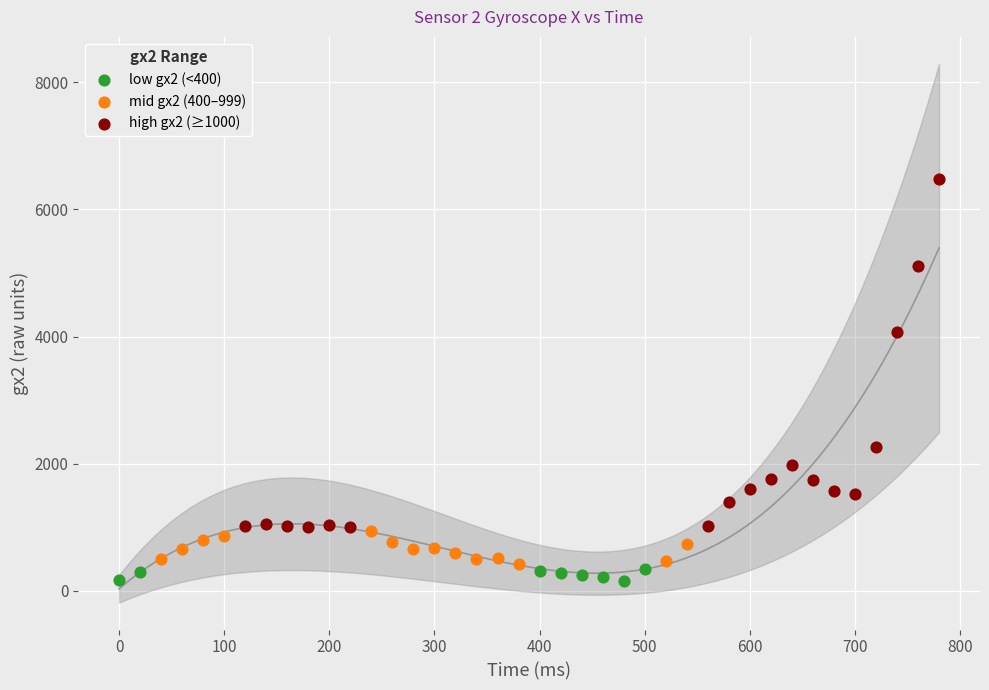

Which series has the largest Y range (max minus min)?

high gx2 (≥1000)